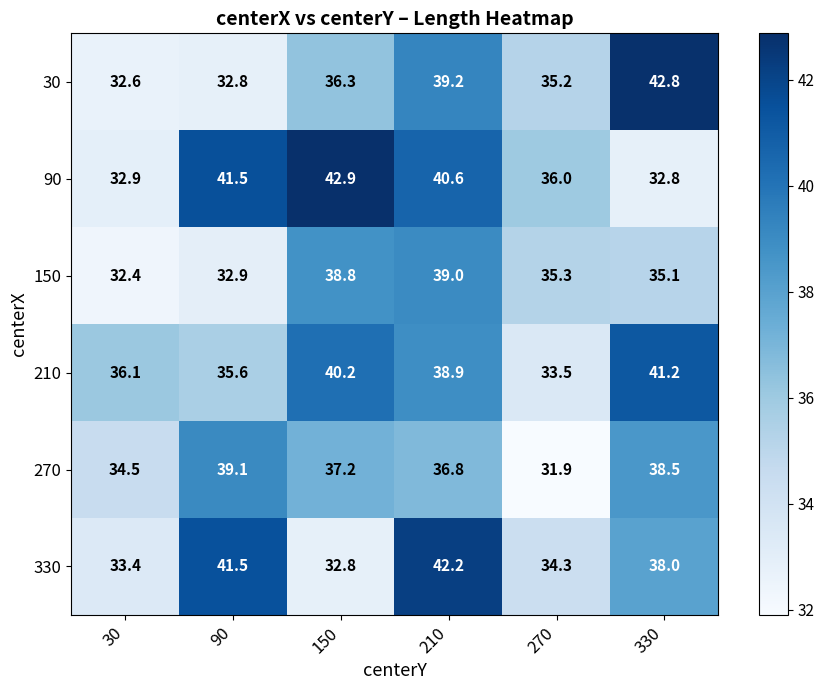

At which label does 210 reach its minimum?

270